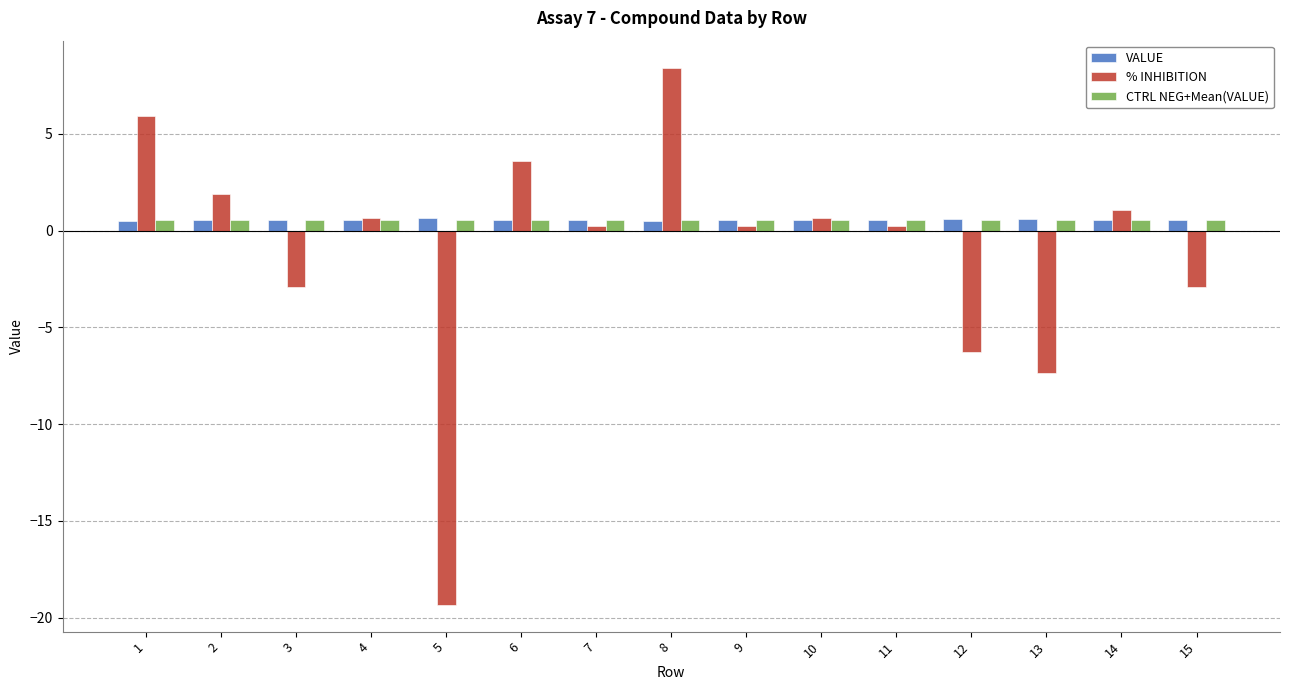

What is the sum of all % INHIBITION values?

-16.0